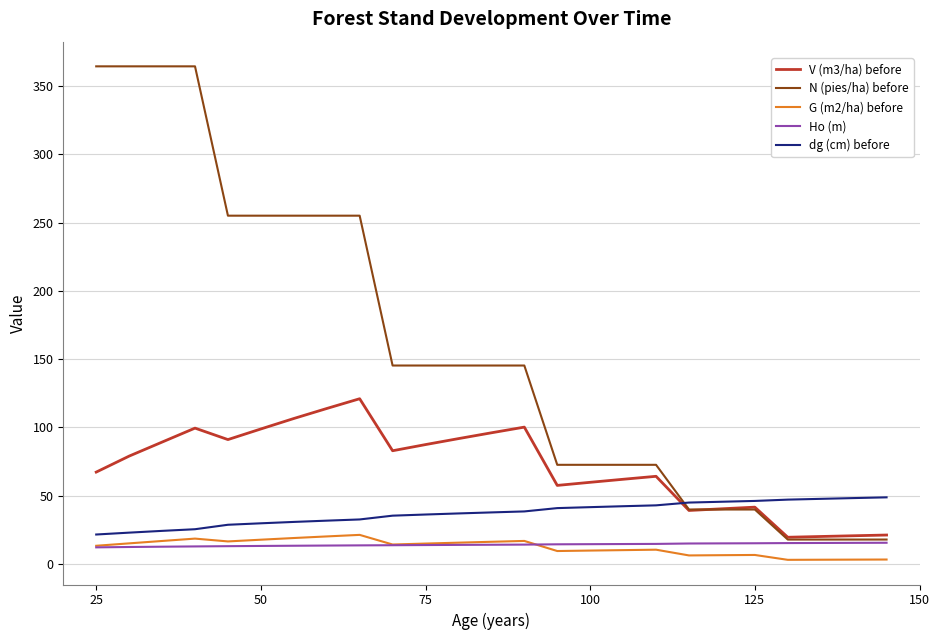

What is the maximum value shown in the chart?

364.3